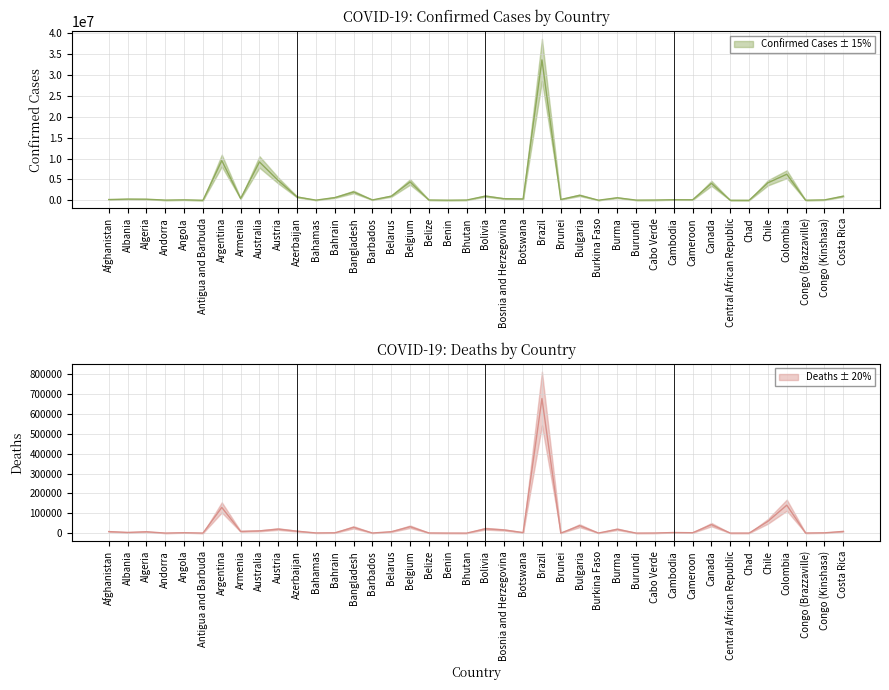

What is the difference between the second highest and second lowest values in the Confirmed series?

9498826